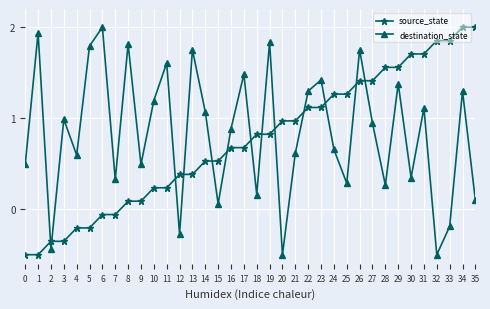

What is the difference between the highest and lowest values at 13?

1.4